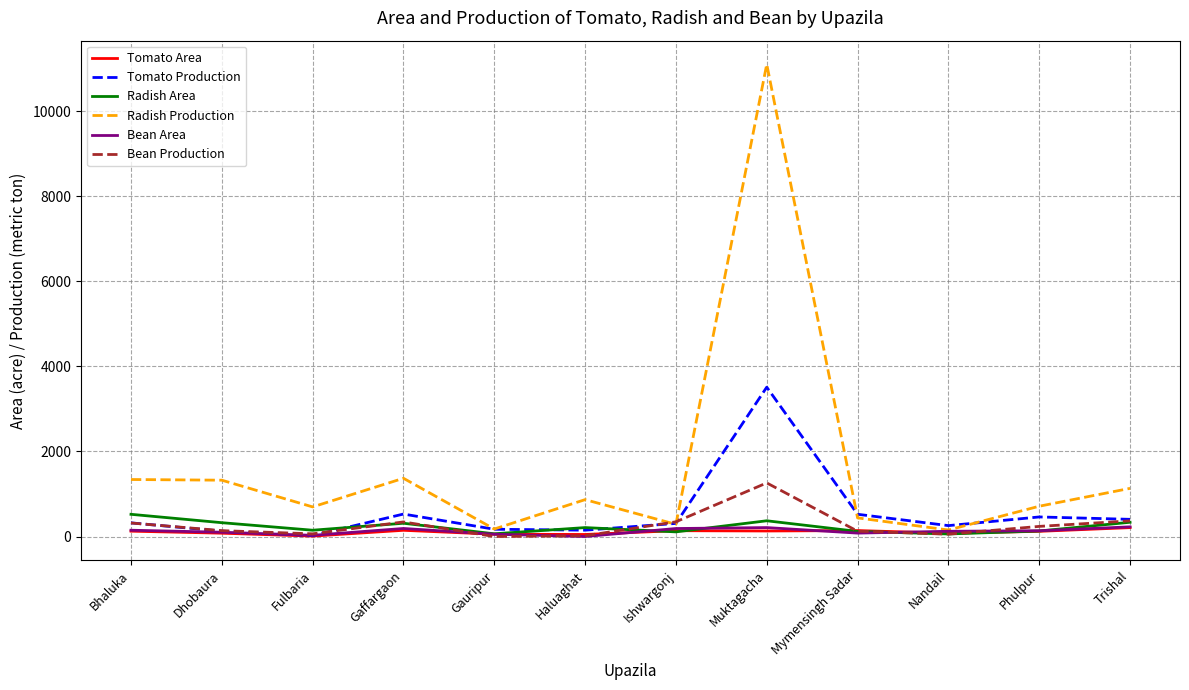

What is the highest value of the Radish Area series?

522